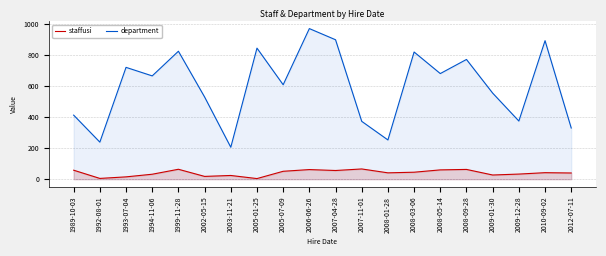

How many interior local peaks does the department series have?

7